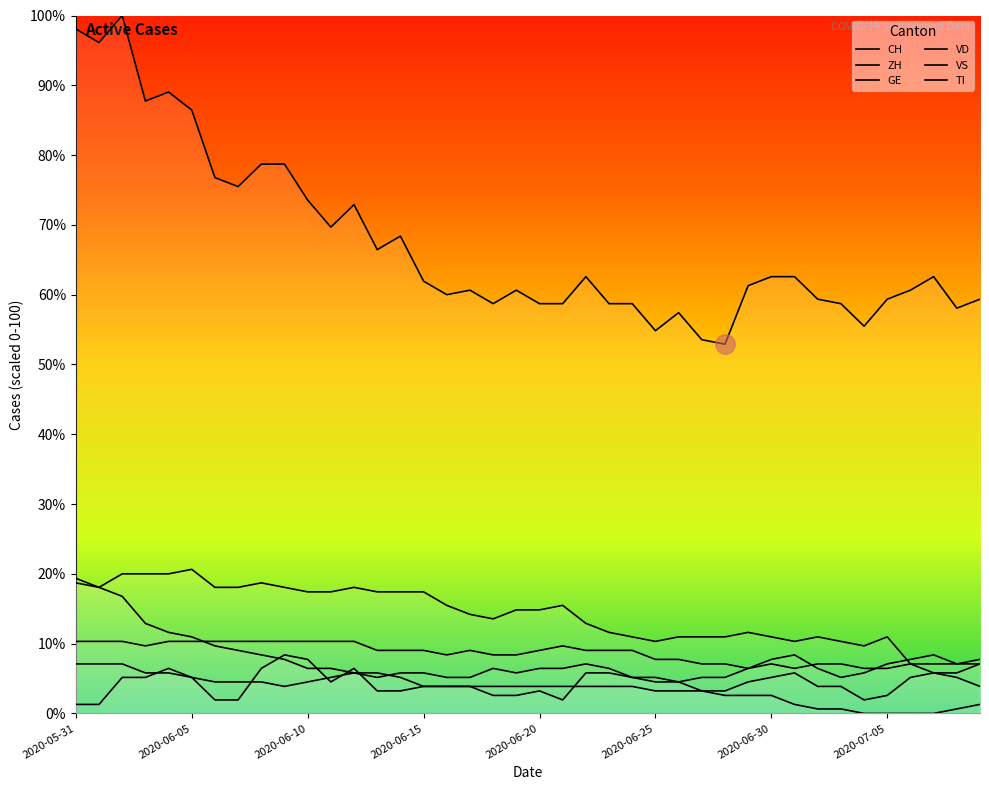

Rank the series at 2020-06-29 from lowest to highest value.

TI, GE, ZH, VS, VD, CH